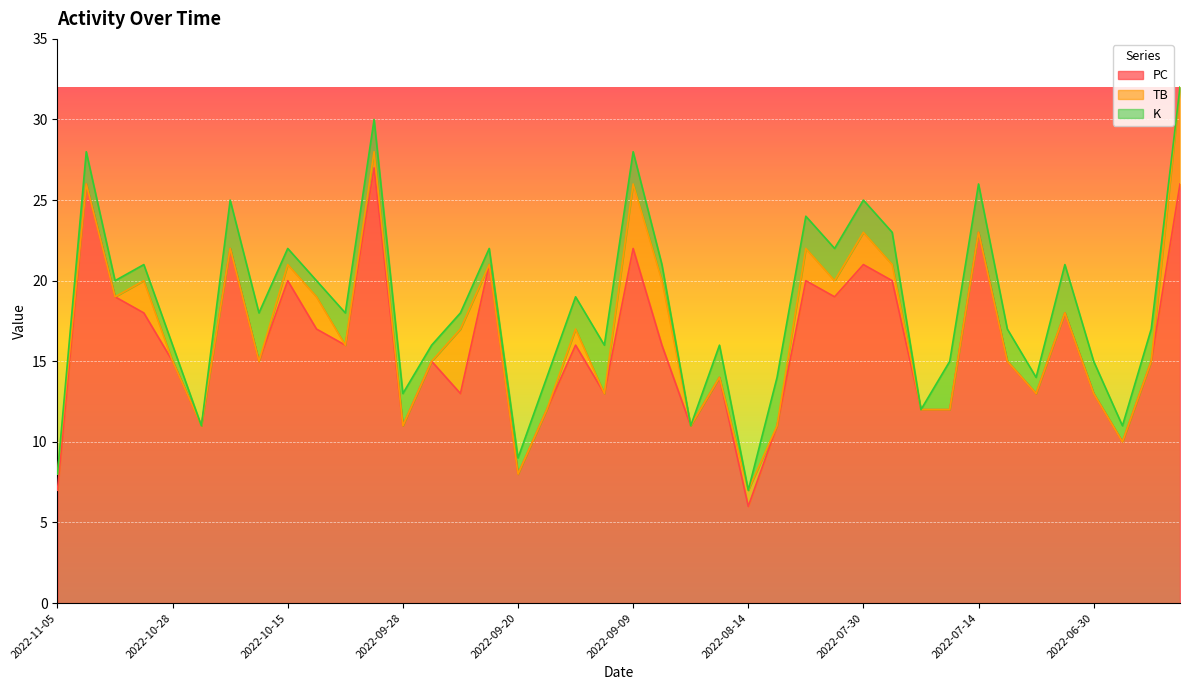

What is the lowest value of the PC series?

6